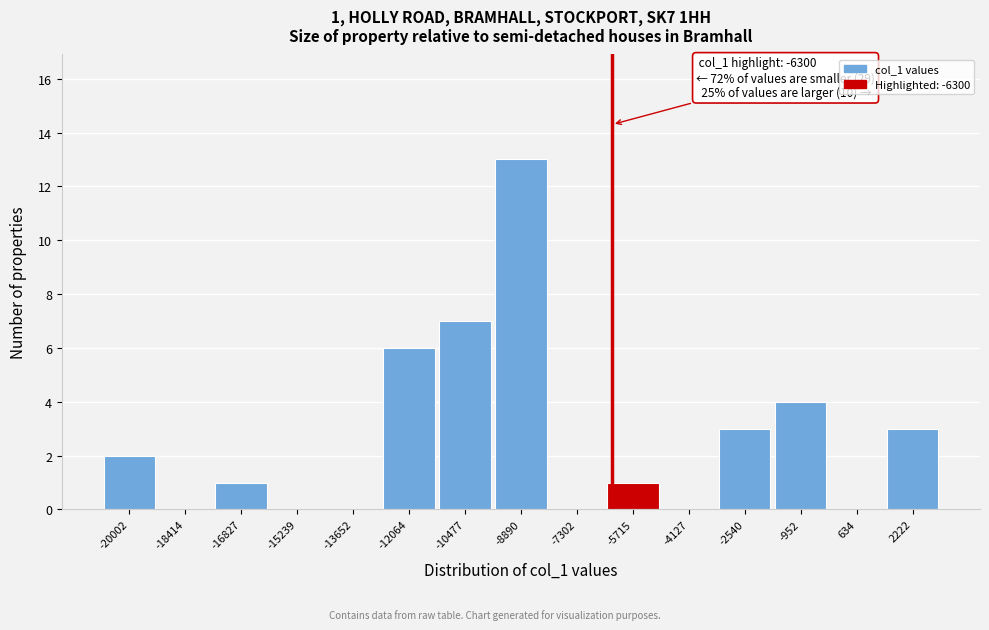

Which range on the x-axis has the tallest bar?

-9600 to -8000